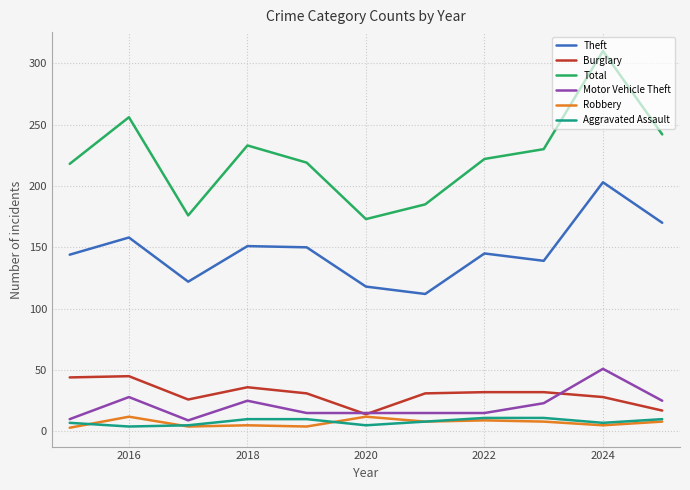

What are all the series names shown in the legend?

Theft, Burglary, Total, Motor Vehicle Theft, Robbery, Aggravated Assault